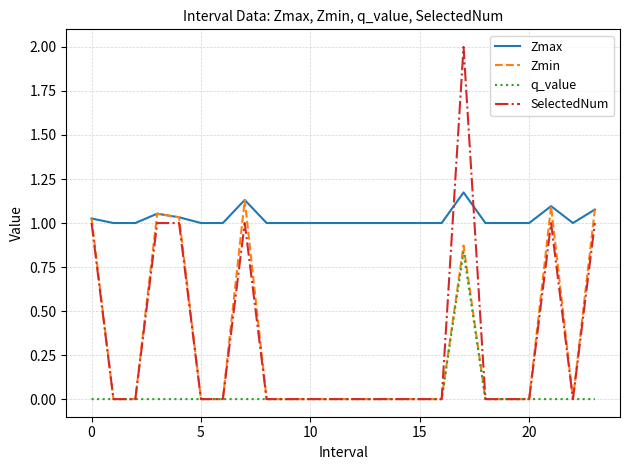

What is the maximum value shown in the chart?

2.0